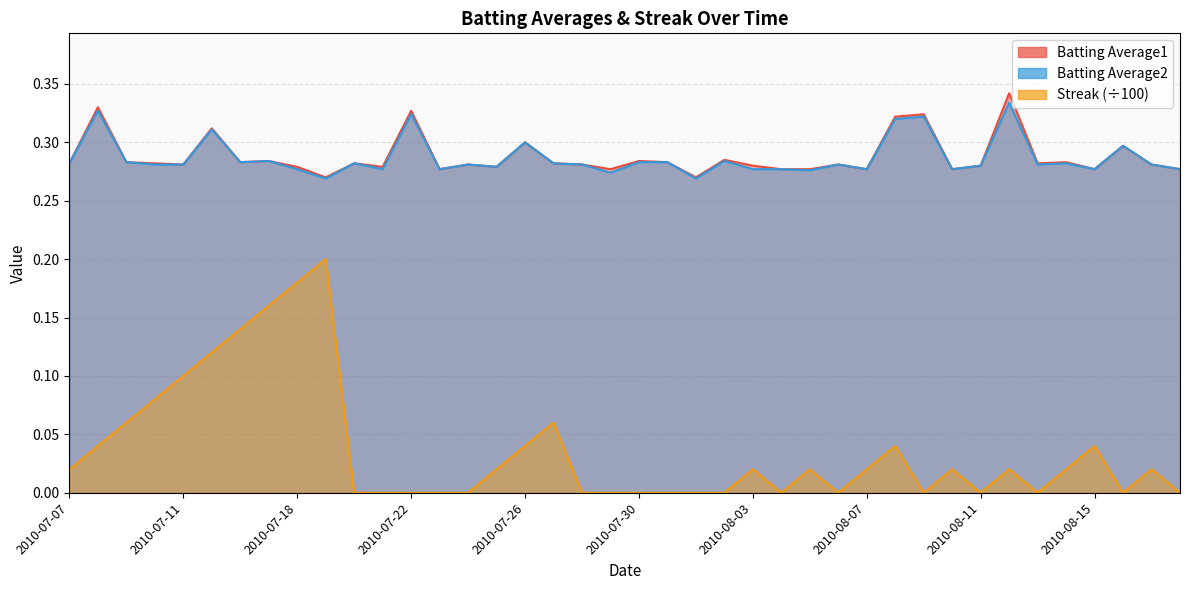

What is the spread (max minus min) of values at 2010-08-07?

0.3